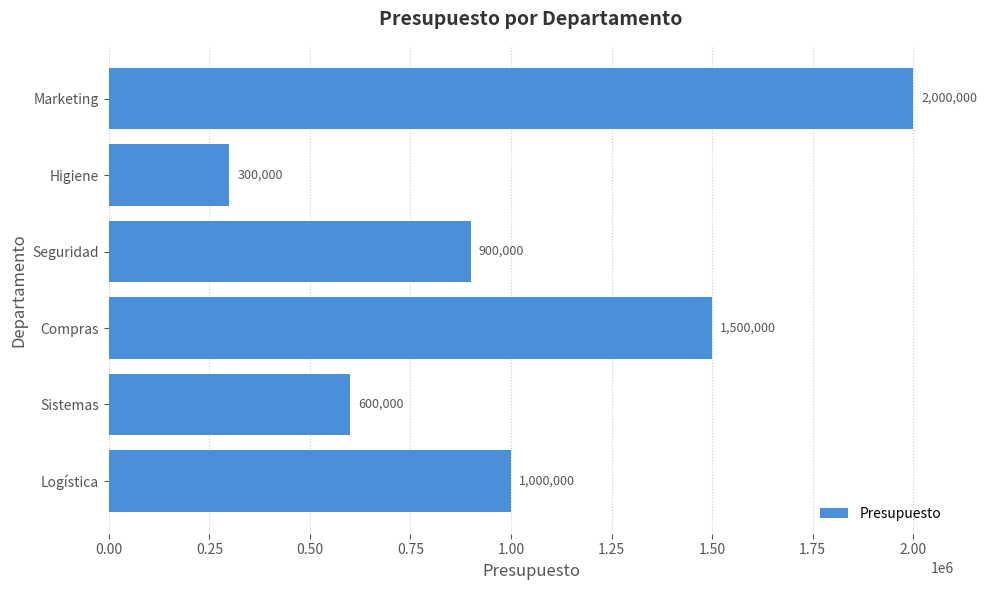

The value at Logística is 1000000. True or false?

True